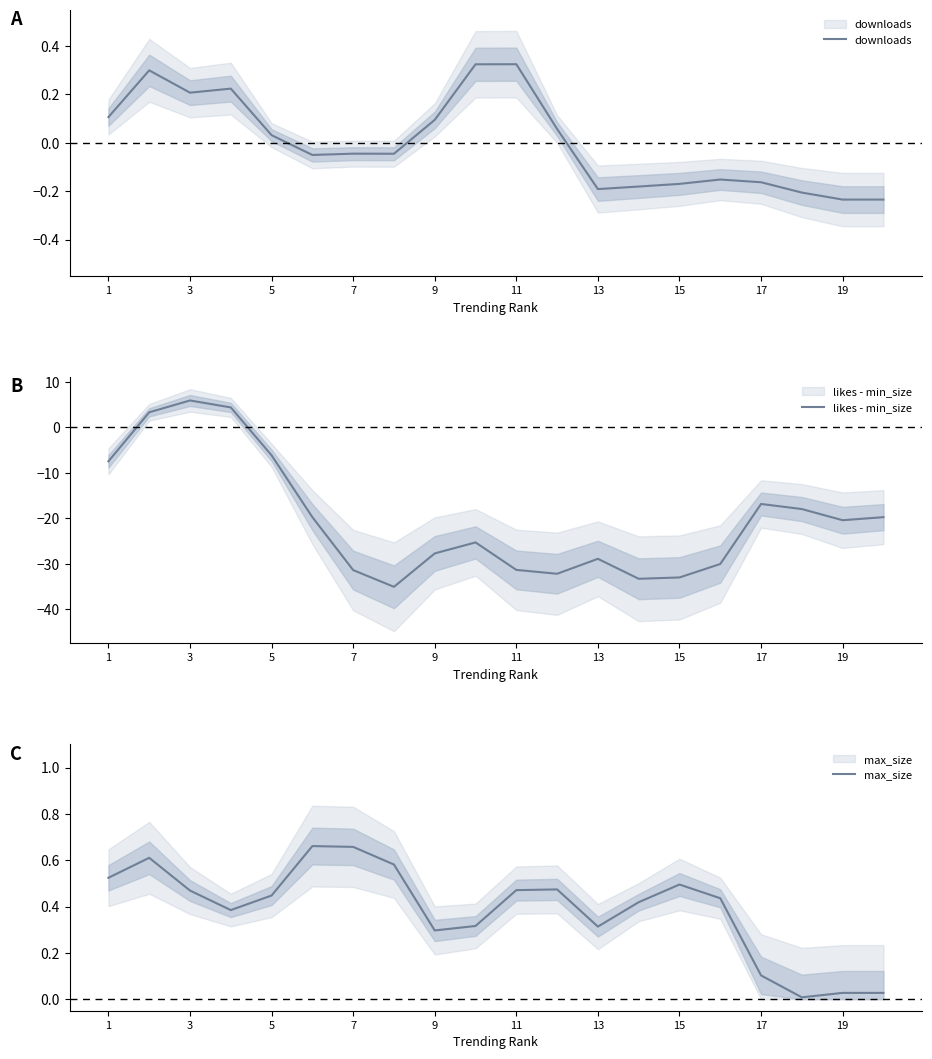

What is the difference between the maximum and minimum values in the downloads series?

0.6